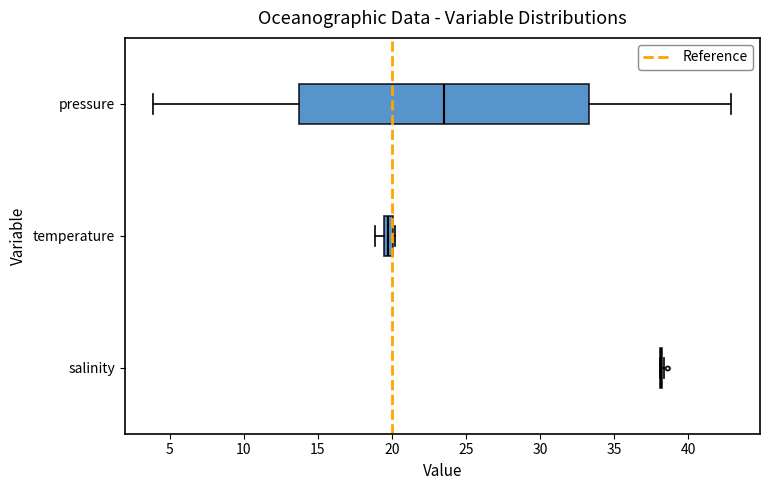

Where is the left edge of the box for pressure on the x-axis? The values are not printed on the chart, so give them approximately, as read against the axis.

14.0